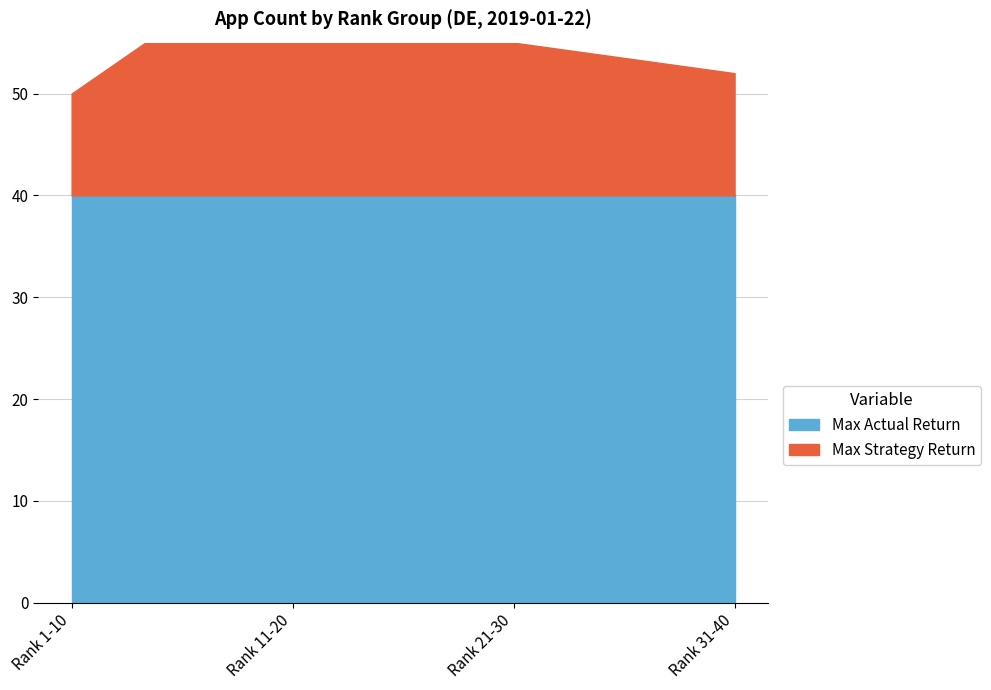

Reading left to right, what are all the values shown in this chart?

Max Actual Return: 2019-01-22=40	2019-01-23=40	2019-01-24=40	2019-01-25=40
Max Strategy Return: 2019-01-22=10	2019-01-23=25	2019-01-24=15	2019-01-25=12